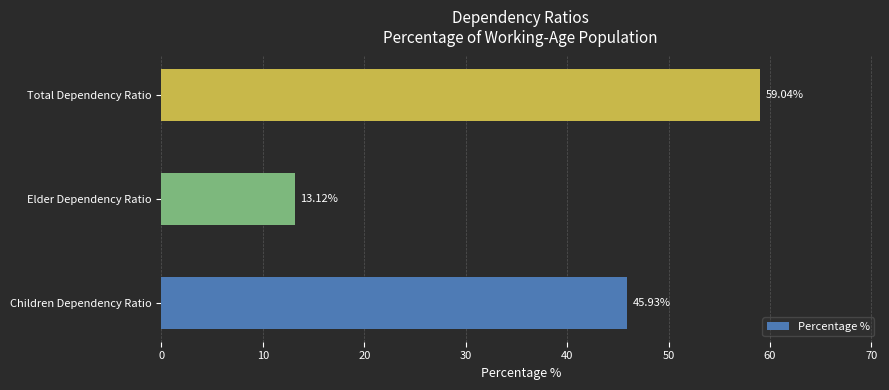

At which category does the chart reach its minimum across all series?

Elder Dependency Ratio